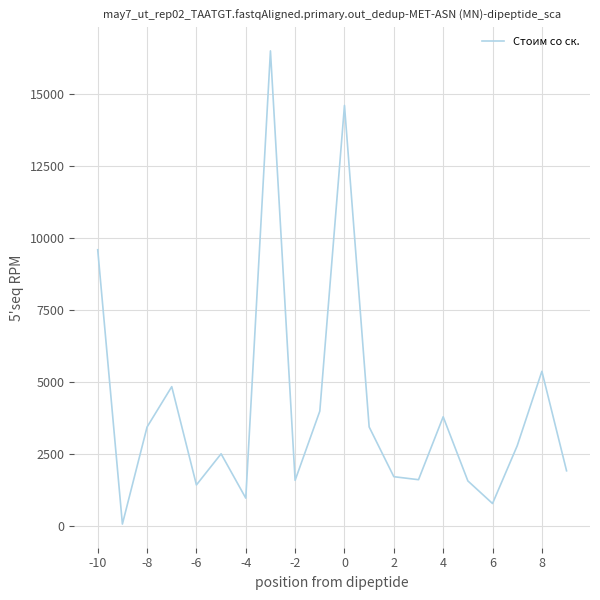

What is the maximum value shown in the chart?

16500.0